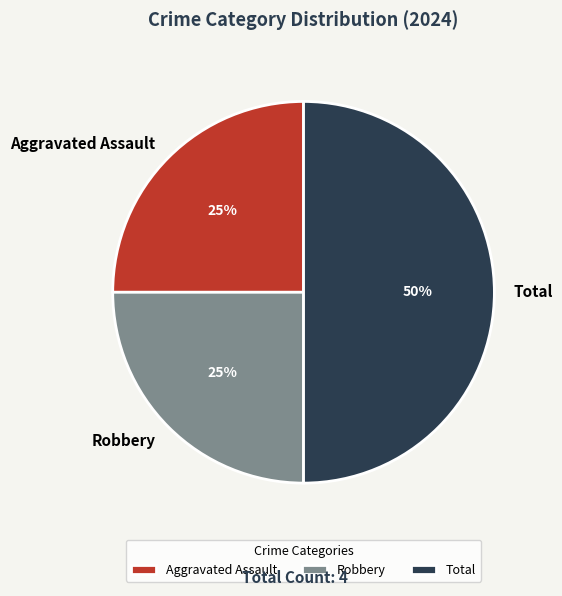

What is the ratio of the value at Aggravated Assault to the value at Total?

0.5